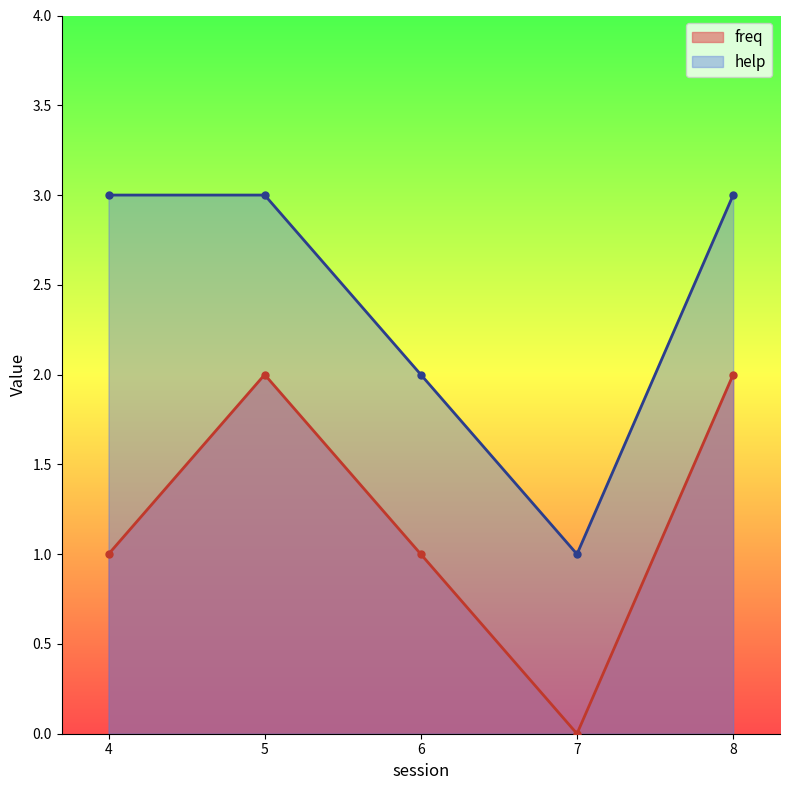

True or false: freq and help cross at least once.

False